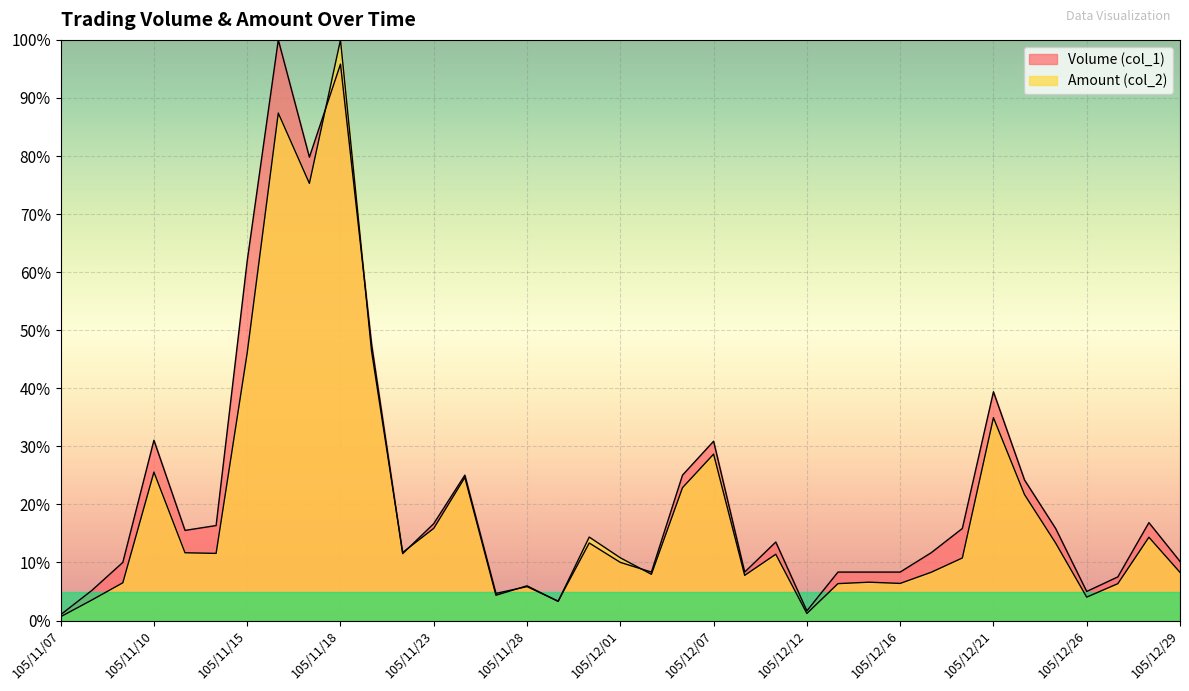

At which label is Amount (col_2) closest to 0?

105/11/07